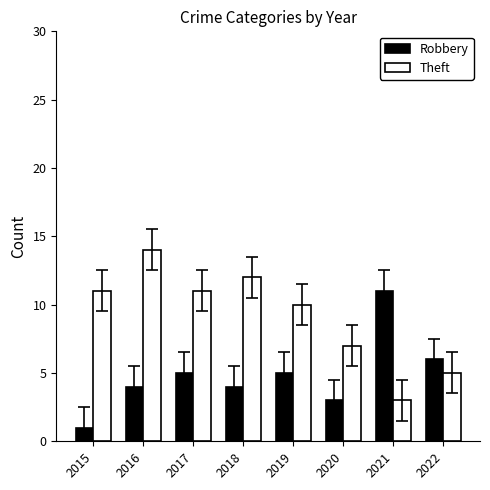

What is the value of the Robbery bar at the 1st from the left?

1